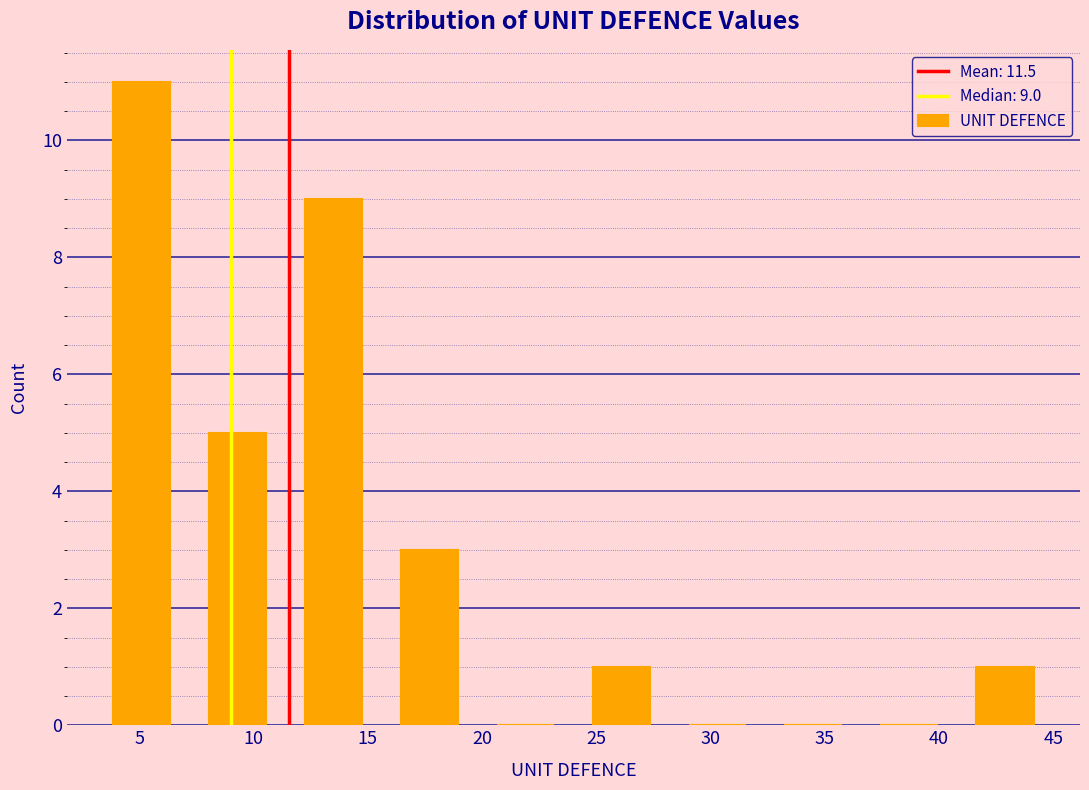

Over which range of the x-axis is the bar tallest?

3.0 to 7.2